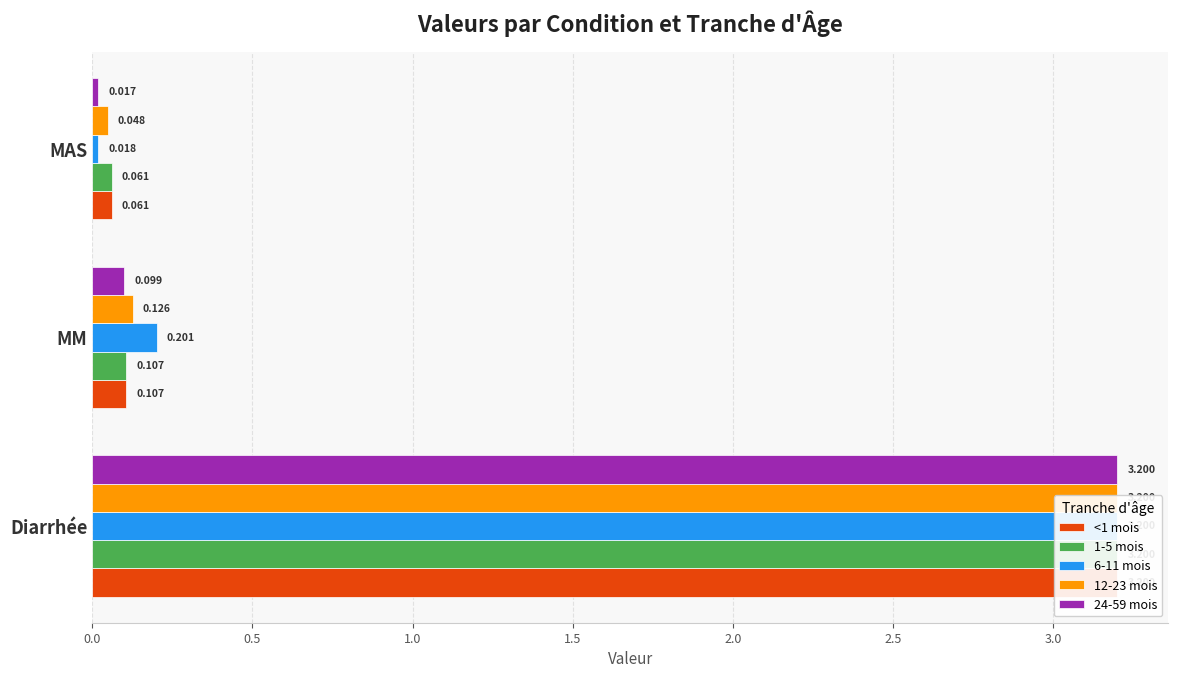

What is the average value of the 6-11 mois series?

1.1